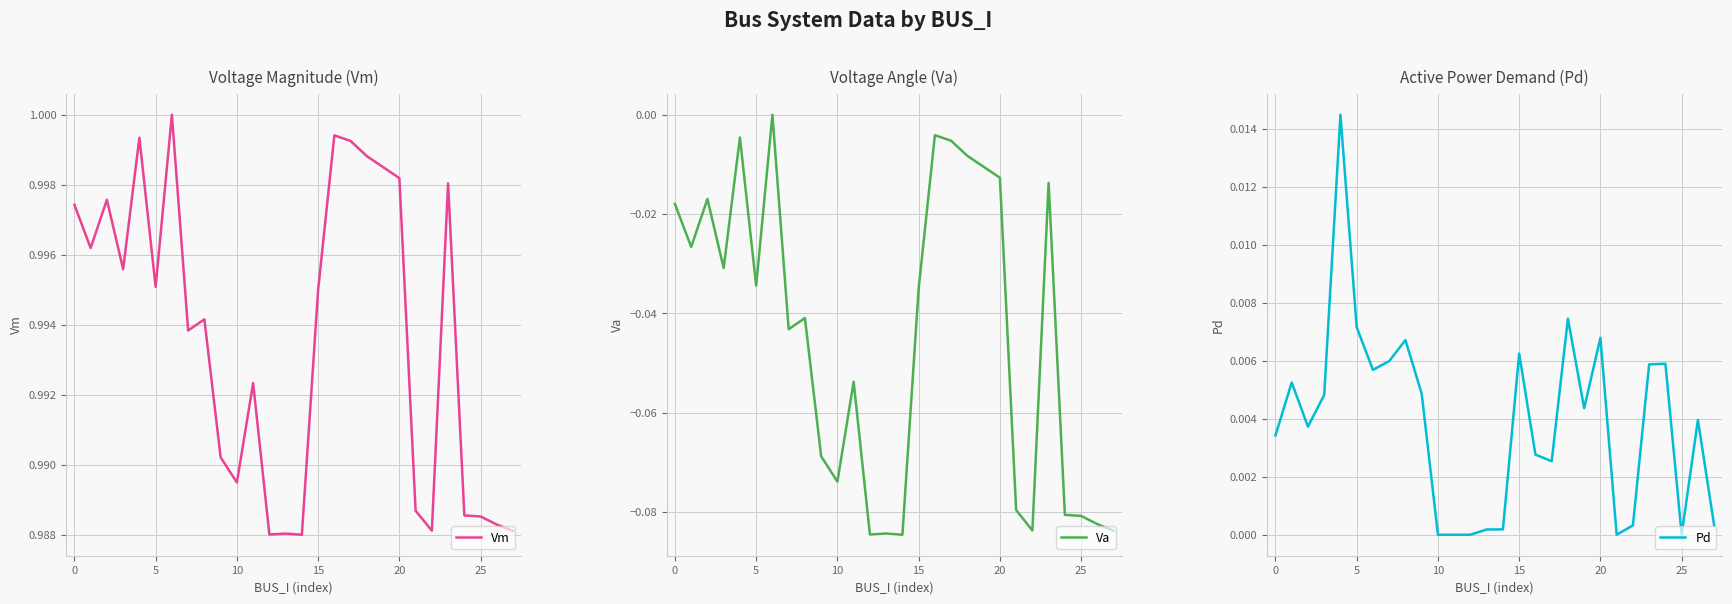

At how many categories does at least one series exceed 0?

28